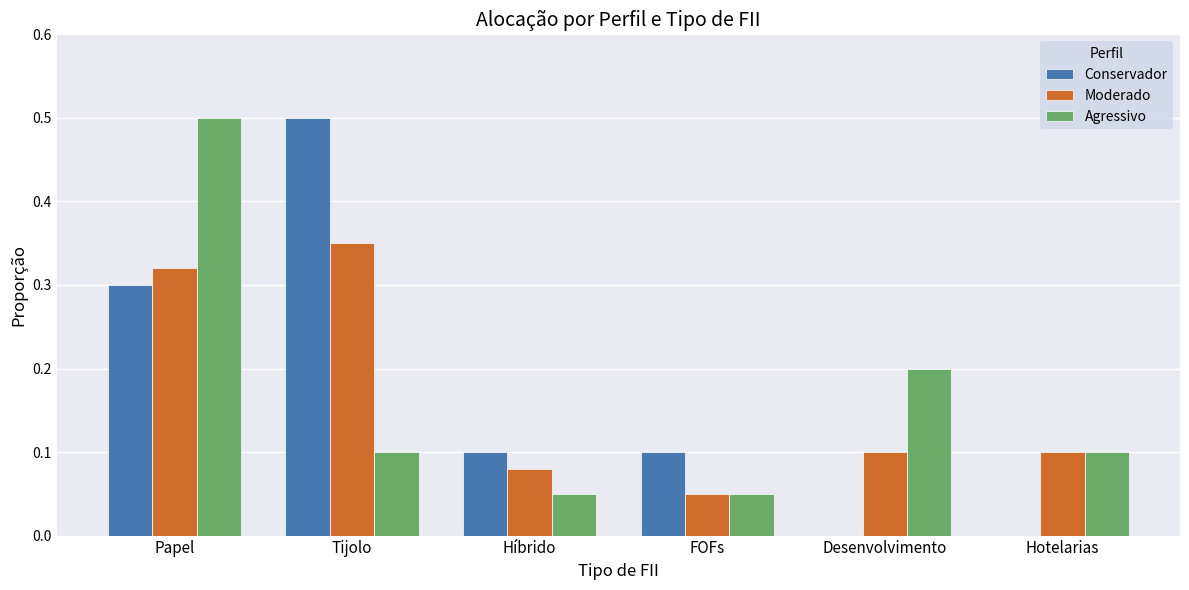

At which category is the sum across all series the highest?

Papel